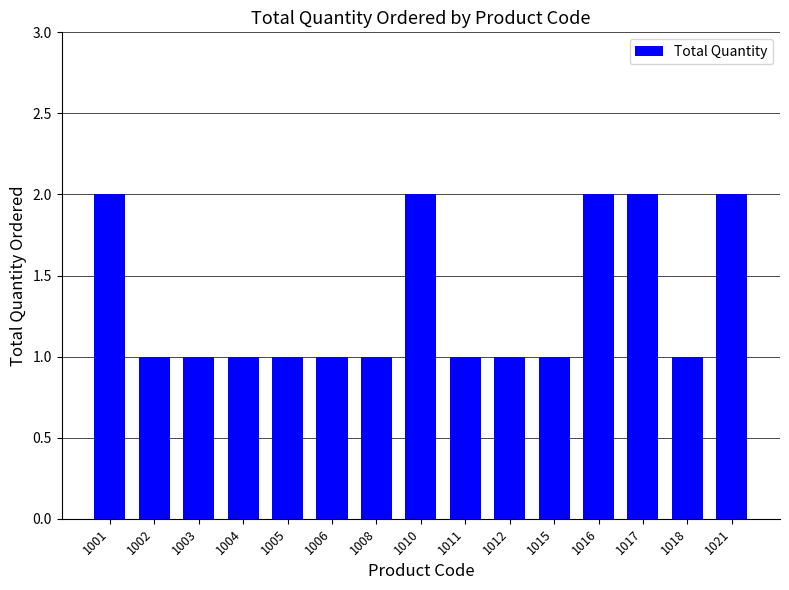

What is the ratio of the value at 1015 to the value at 1021?

0.5